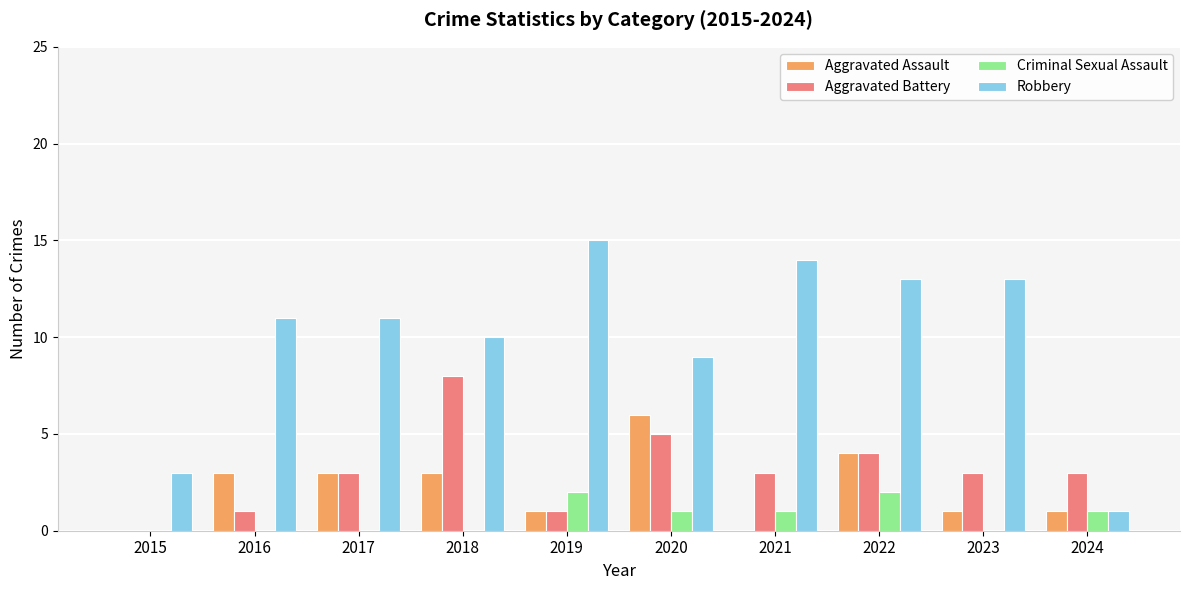

Read the Aggravated Battery value at 2018.

8